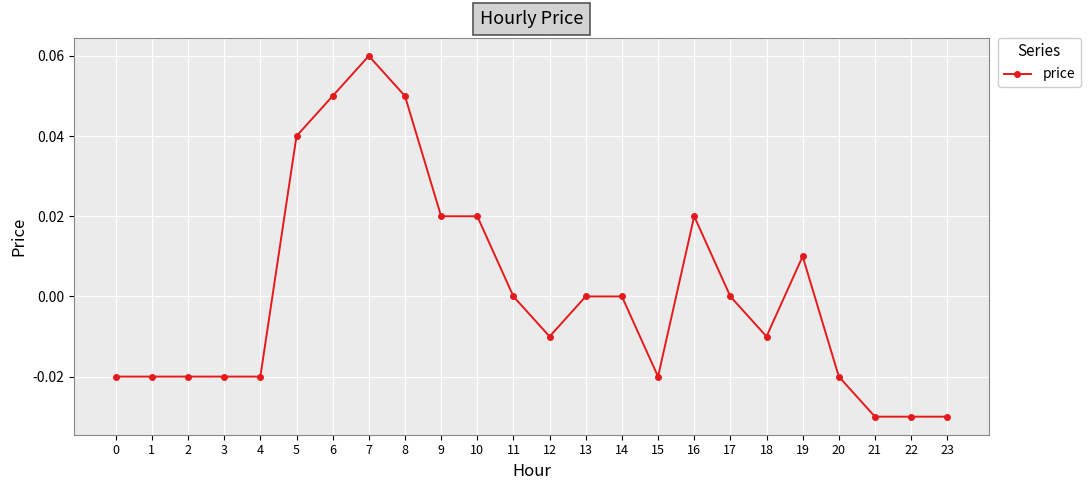

The chart shows a value of 0.0 at 9. True or false?

True